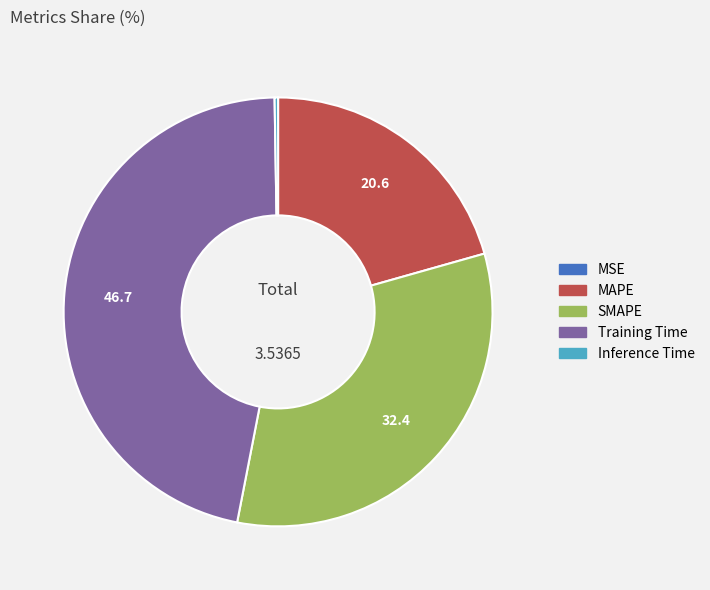

Does any single category account for the majority?

No